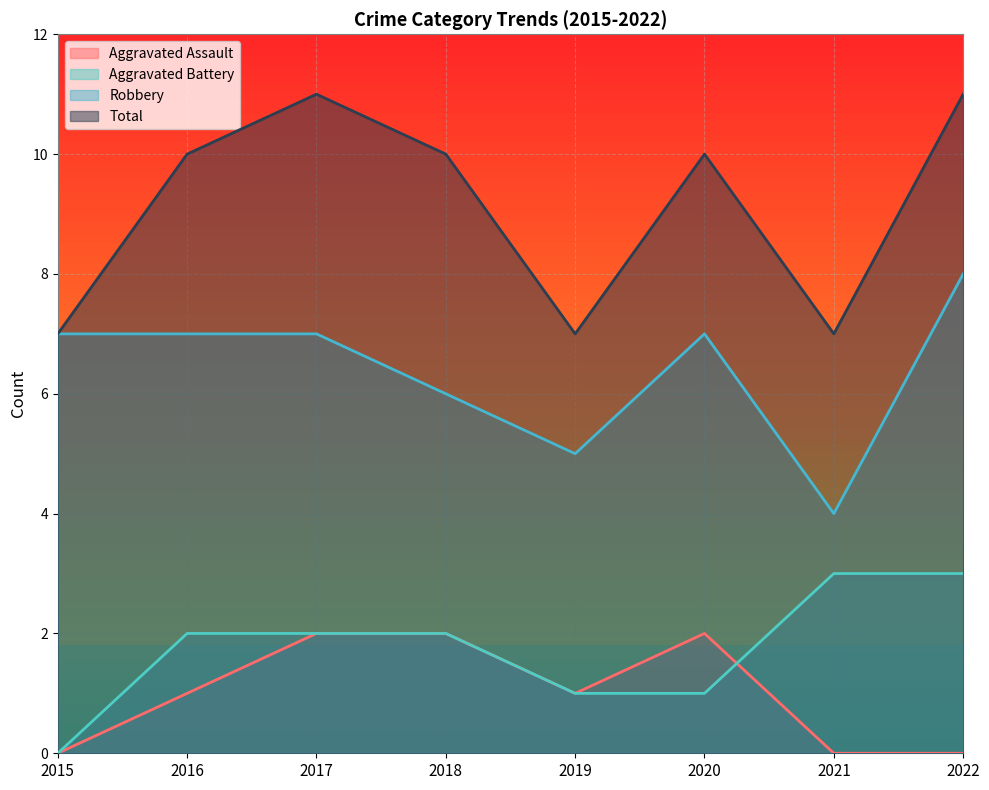

Is it true that Aggravated Battery equals 1 at 2020?

True